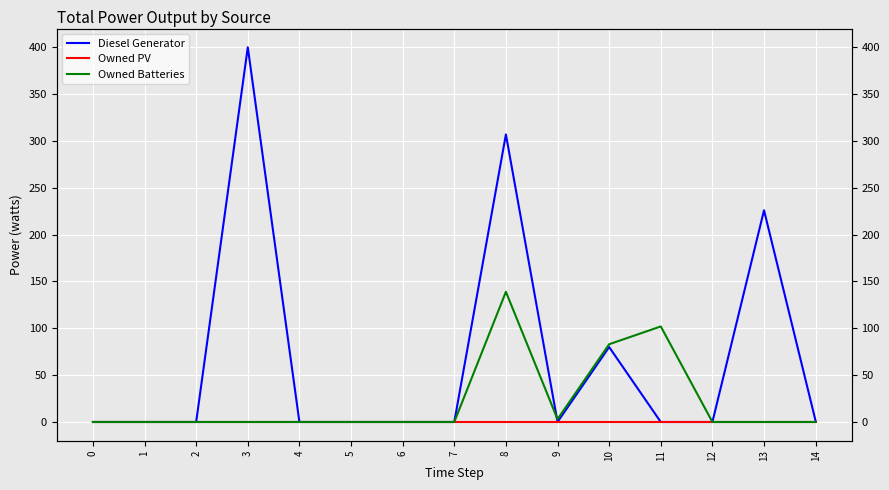

Reading right to left, extract all data points from this chart.

Diesel Generator: 1	226	0	0	80	0	307	0	0	0	0	400	0	0	0
Owned PV: 0	0	0	0	0	0	0	0	0	0	0	0	0	0	0
Owned Batteries: 0	0	0	102	83	3	139	0	0	0	0	0	0	0	0